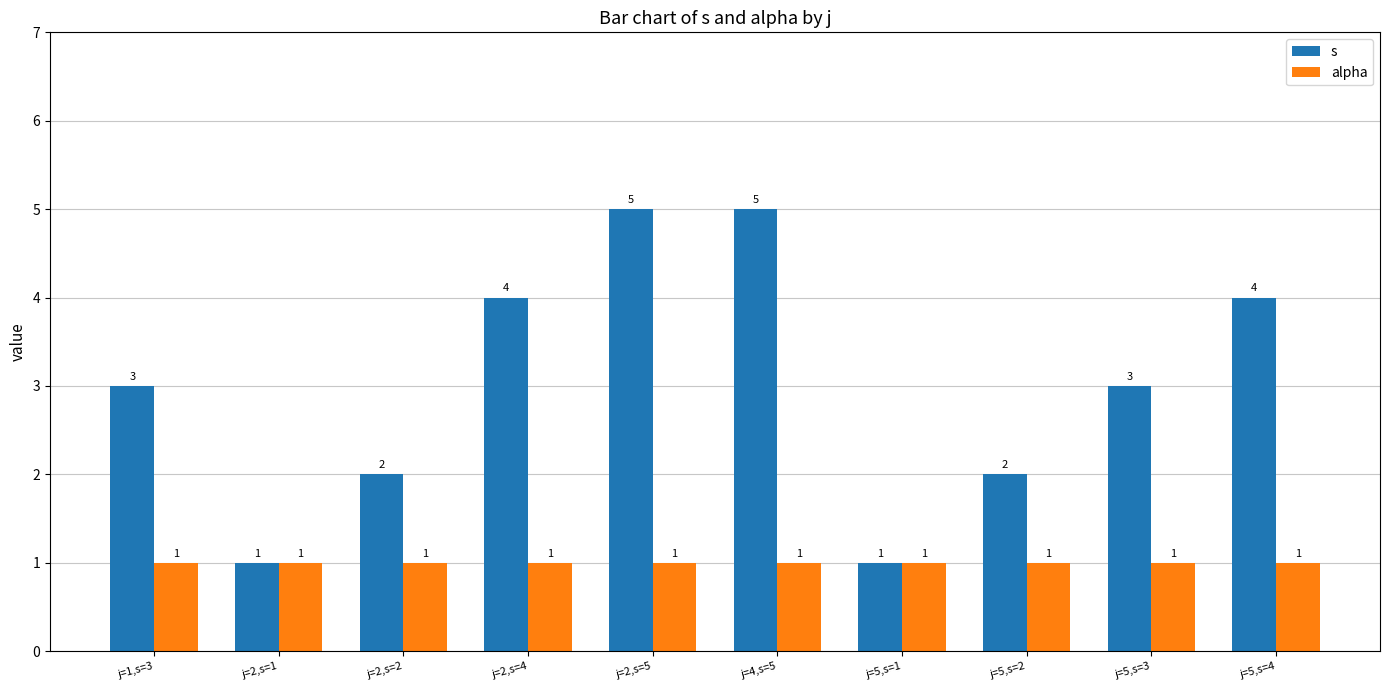

What are all the series names shown in the legend?

s, alpha